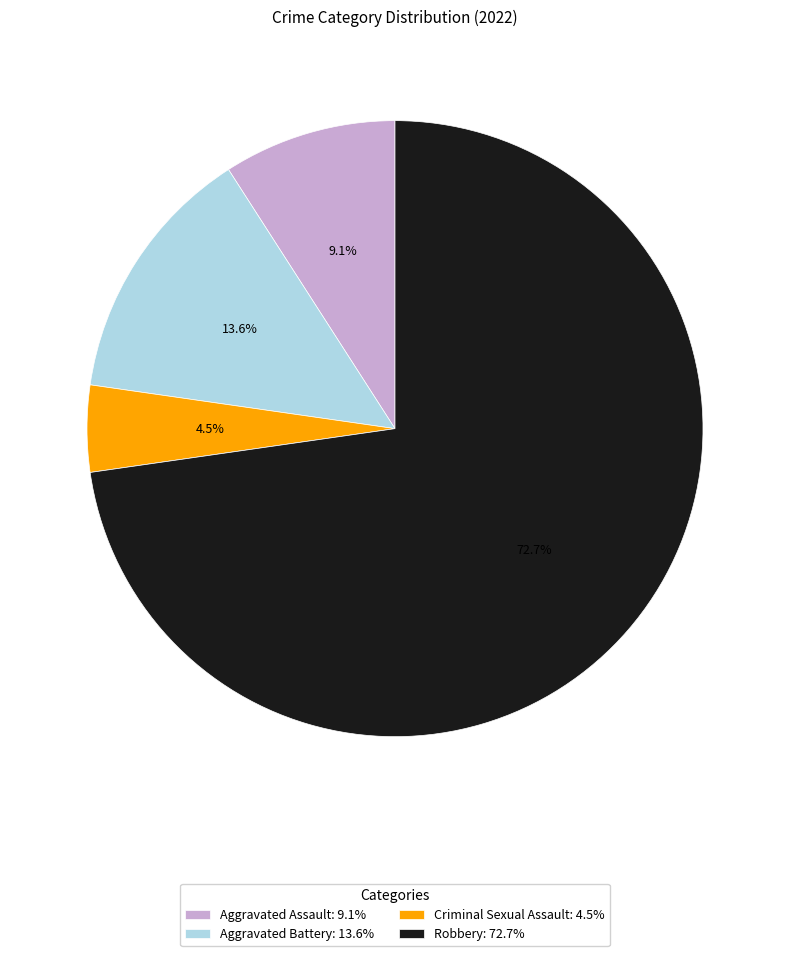

Approximately how many times larger is the value at Aggravated Battery: 13.6% compared to Aggravated Assault: 9.1%?

1.5